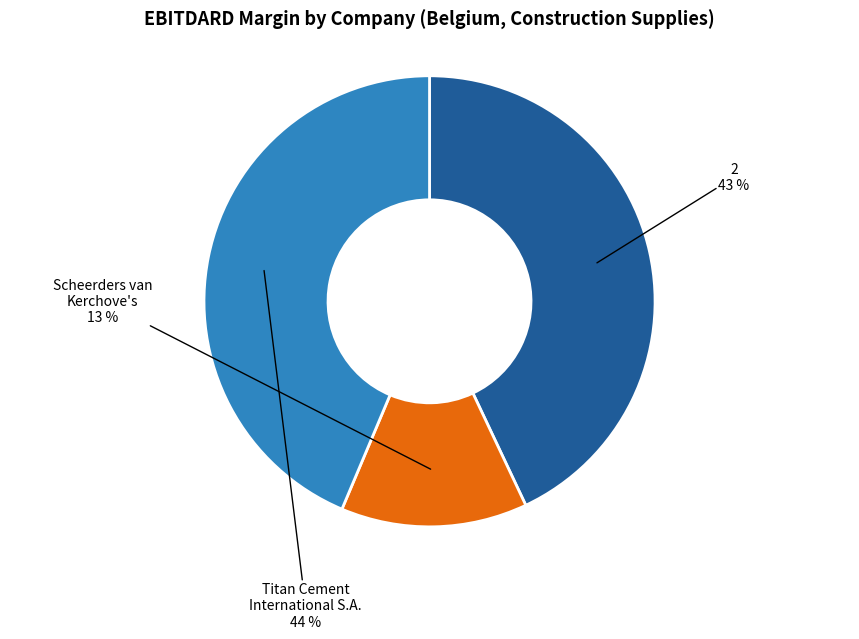

Does any single category account for the majority?

No